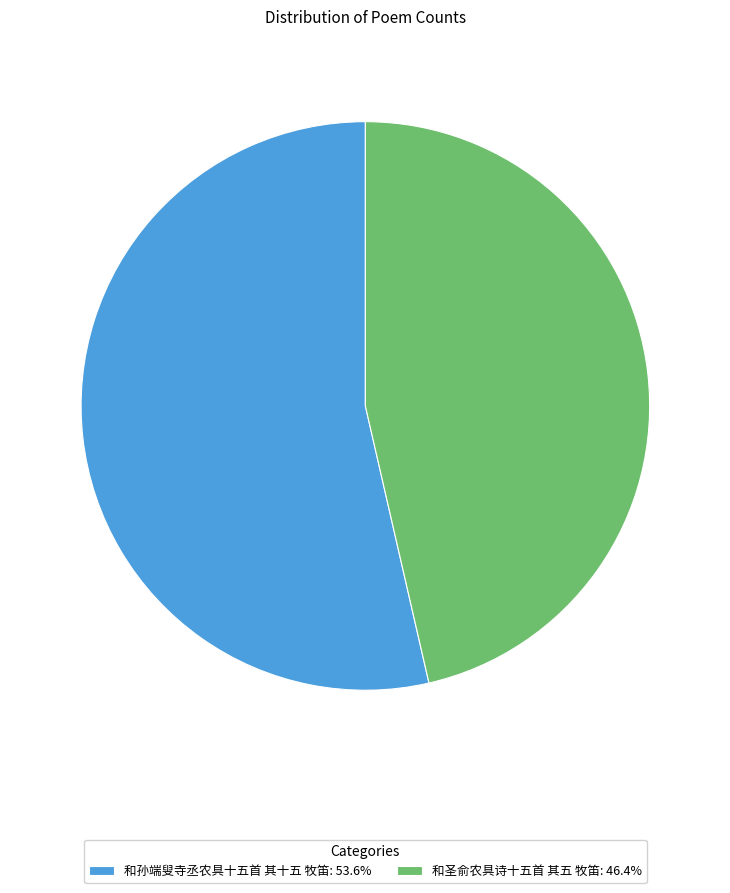

What is the ratio of the value at 和圣俞农具诗十五首 其五 牧笛: 46.4% to the value at 和孙端叟寺丞农具十五首 其十五 牧笛: 53.6%?

0.9